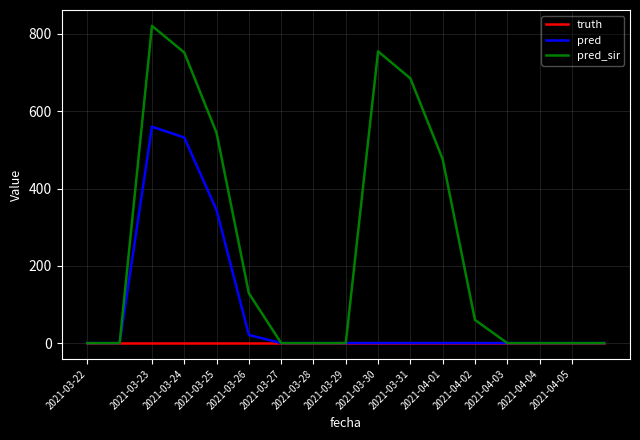

How many lines are shown in the chart?

3